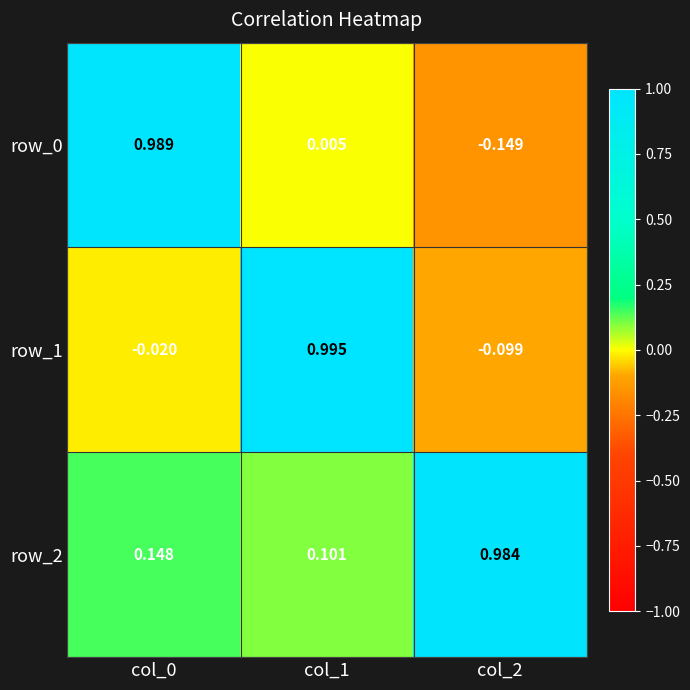

Is the value of row_0 at col_1 greater than the value of row_2 at col_2?

No